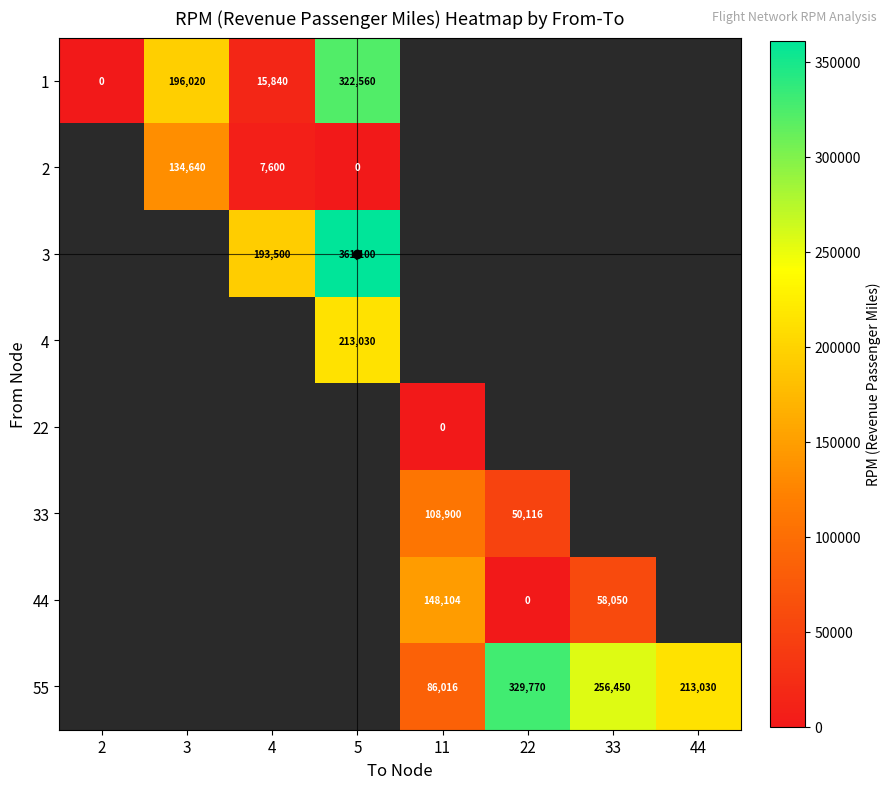

The 33 series shows 156848 at 11. True or false?

False